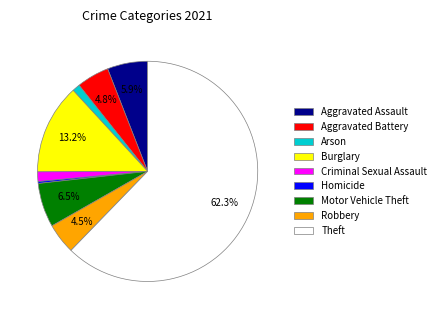

Between Arson and Motor Vehicle Theft, which is larger?

Motor Vehicle Theft